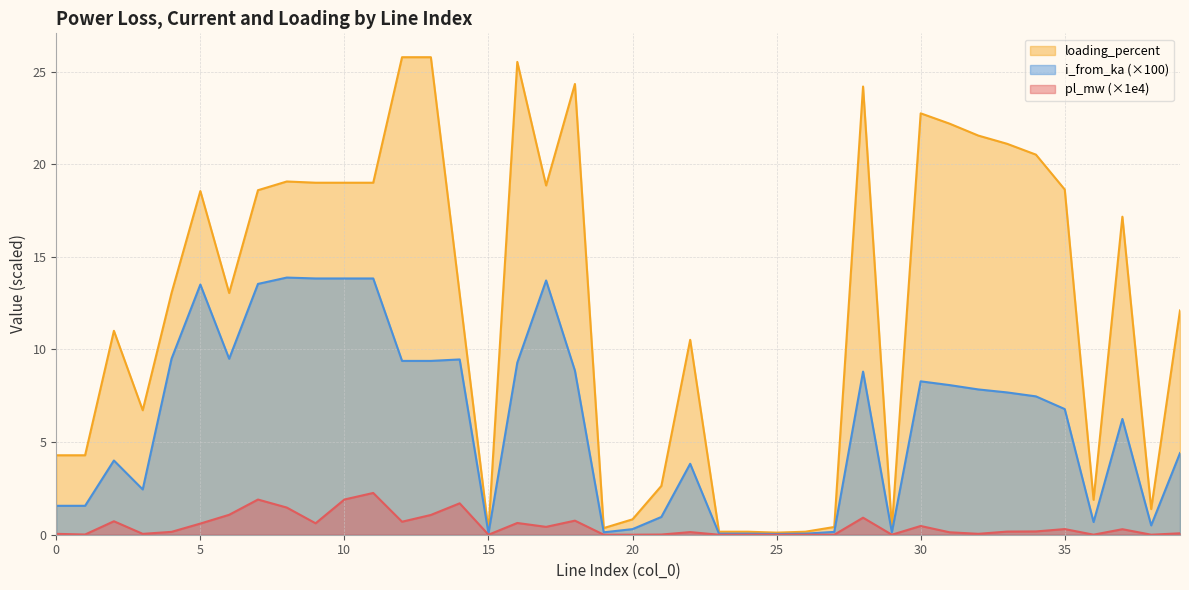

Does the chart display data point markers on the line(s)?

No